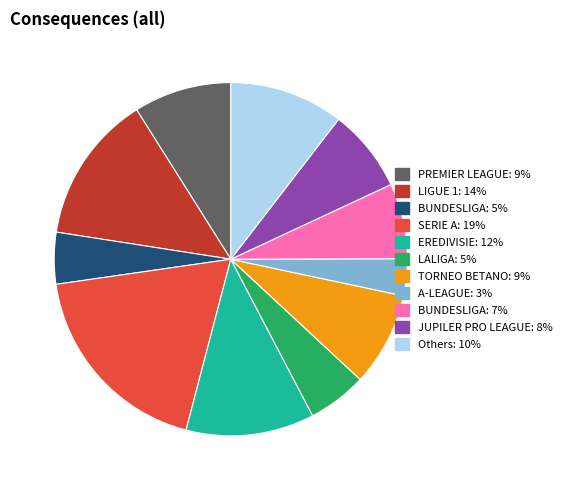

Is there any slice that represents more than half of the pie?

No